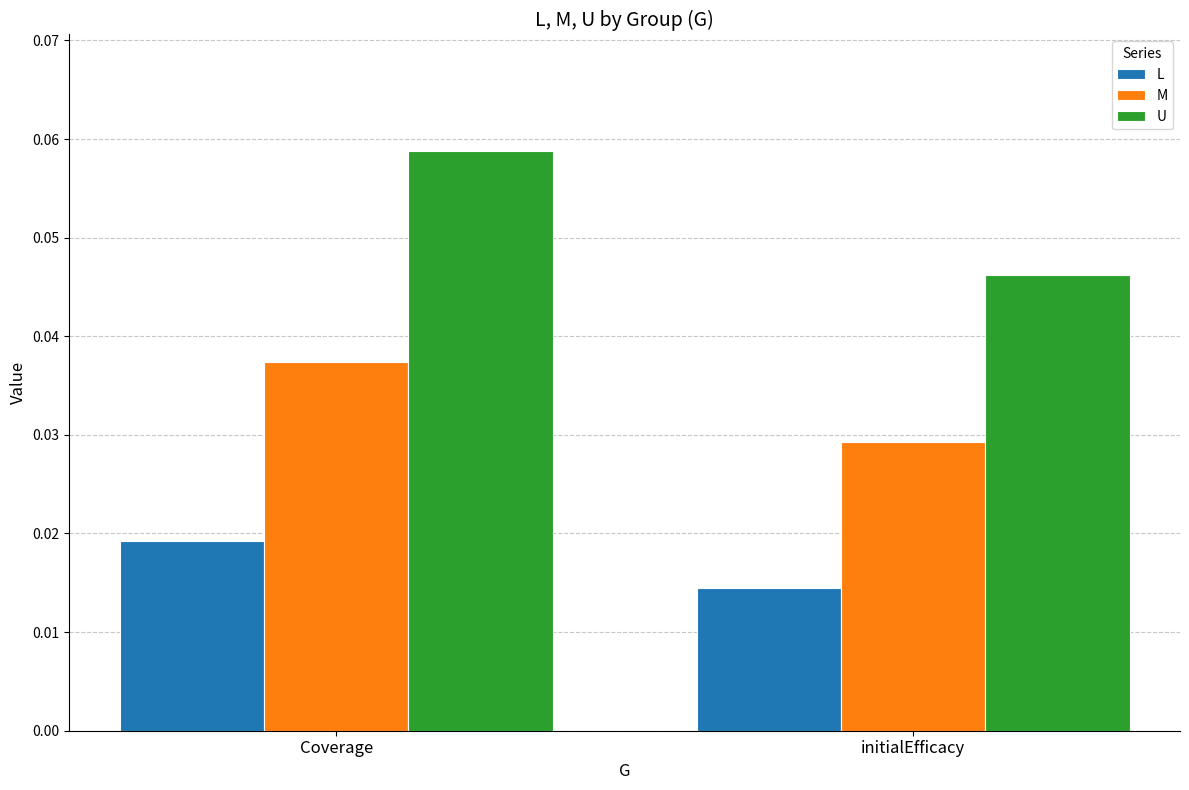

Is it true that U equals 0.0 at Coverage?

False